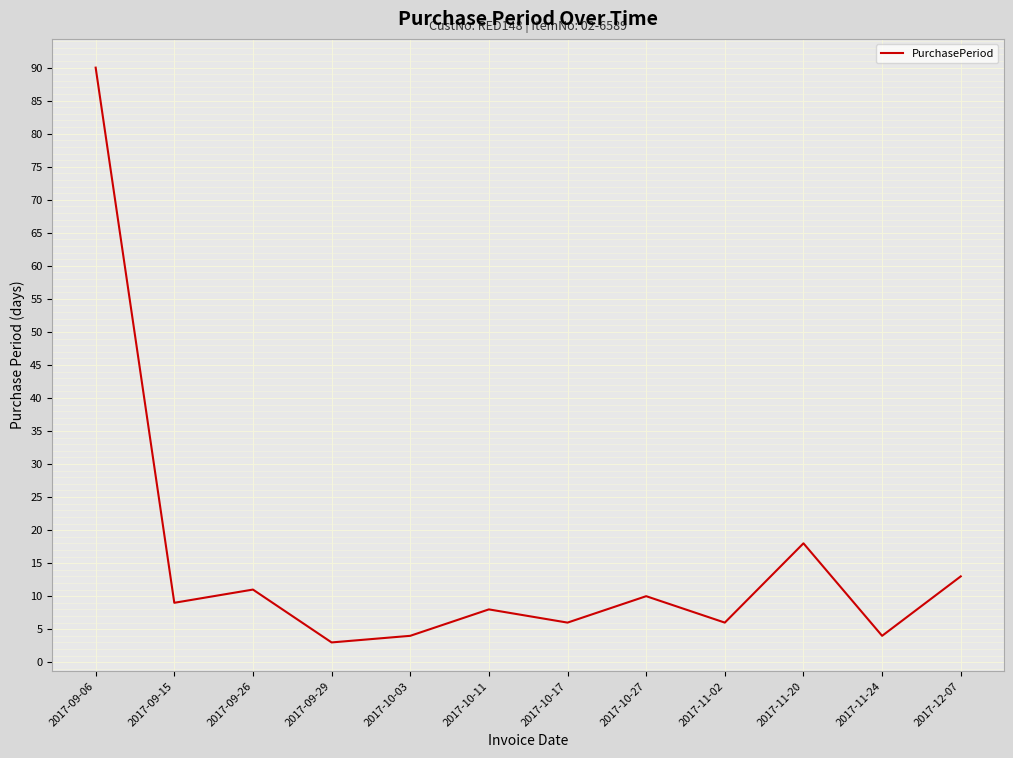

Is it true that the value at 2017-10-03 is 4?

True